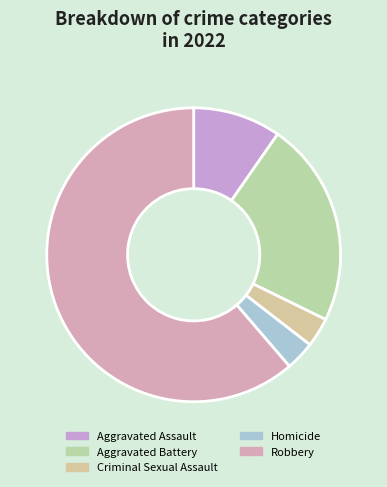

How many slices are in this pie chart?

5